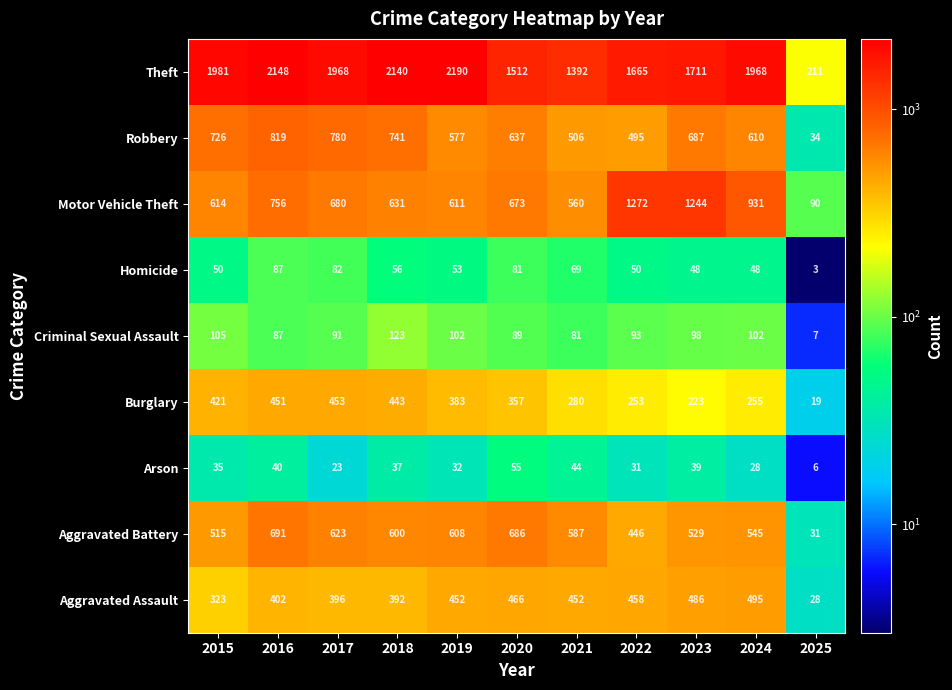

Between 2019 and 2020, which series saw the biggest shift?

Theft